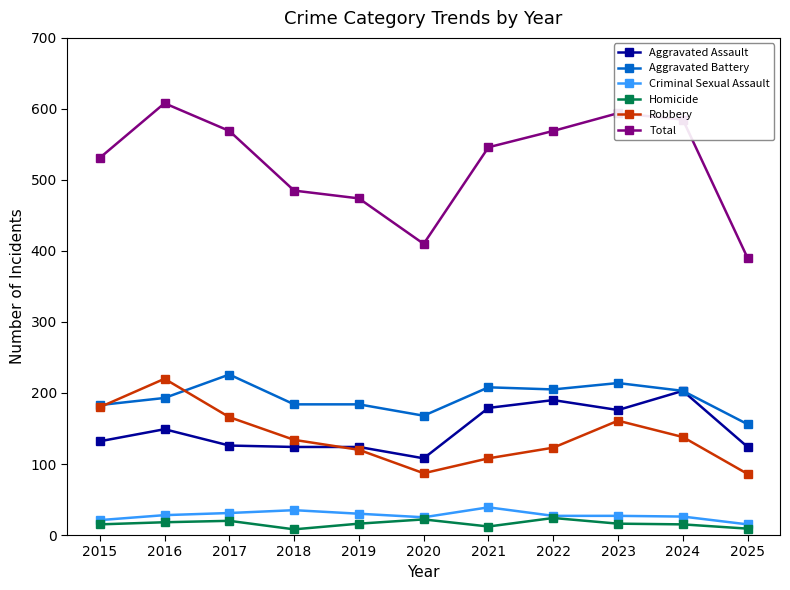

What are all the series names shown in the legend?

Aggravated Assault, Aggravated Battery, Criminal Sexual Assault, Homicide, Robbery, Total